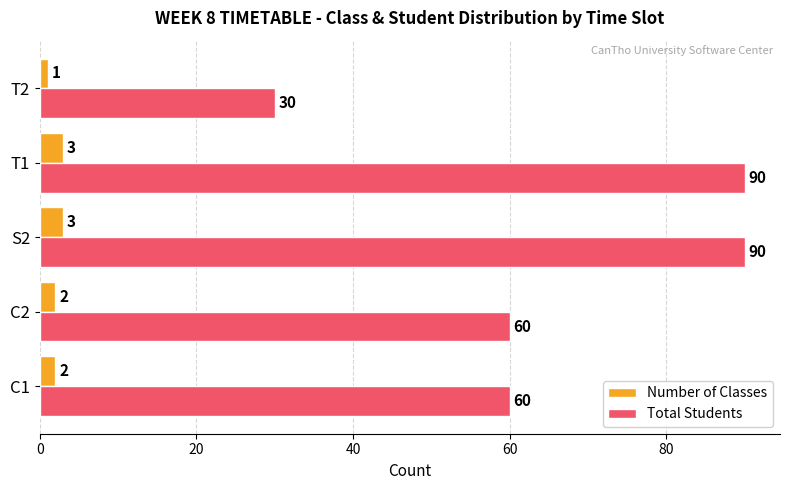

The Total Students series shows 13 at C1. True or false?

False